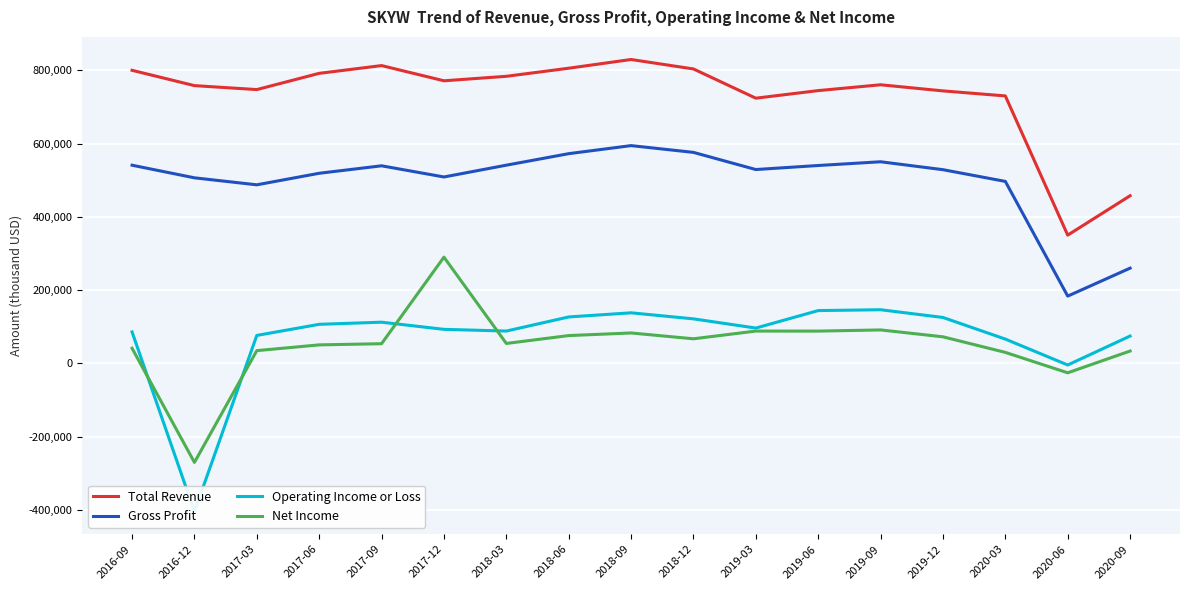

What is the maximum value for Operating Income or Loss?

146400